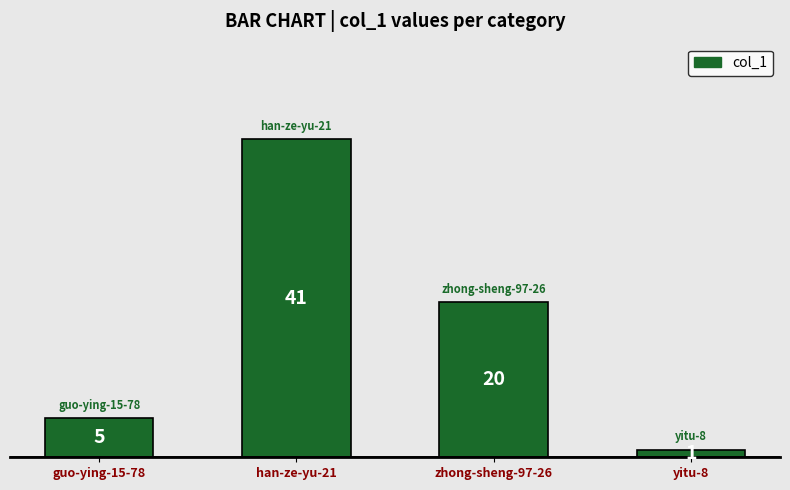

Between guo-ying-15-78 and han-ze-yu-21, which is larger?

han-ze-yu-21